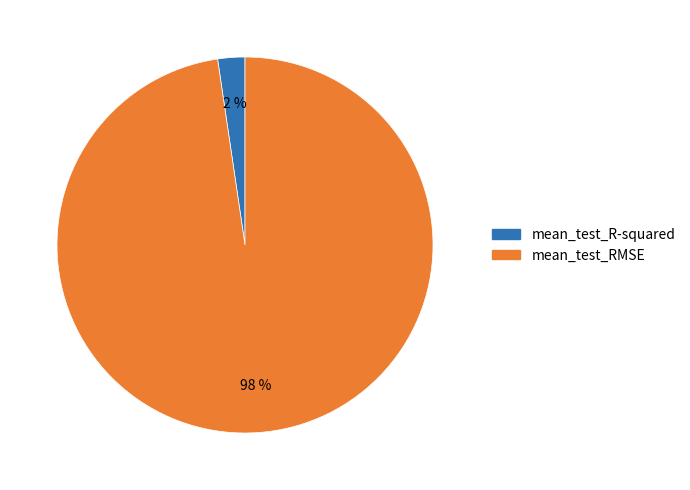

The mean_test_RMSE slice represents 87% of the pie. True or false?

False